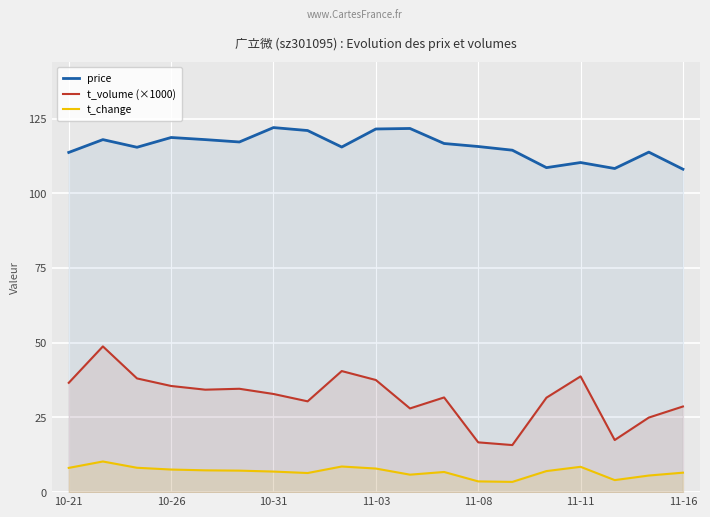

What is the difference between the second highest and minimum values in the price series?

13.6